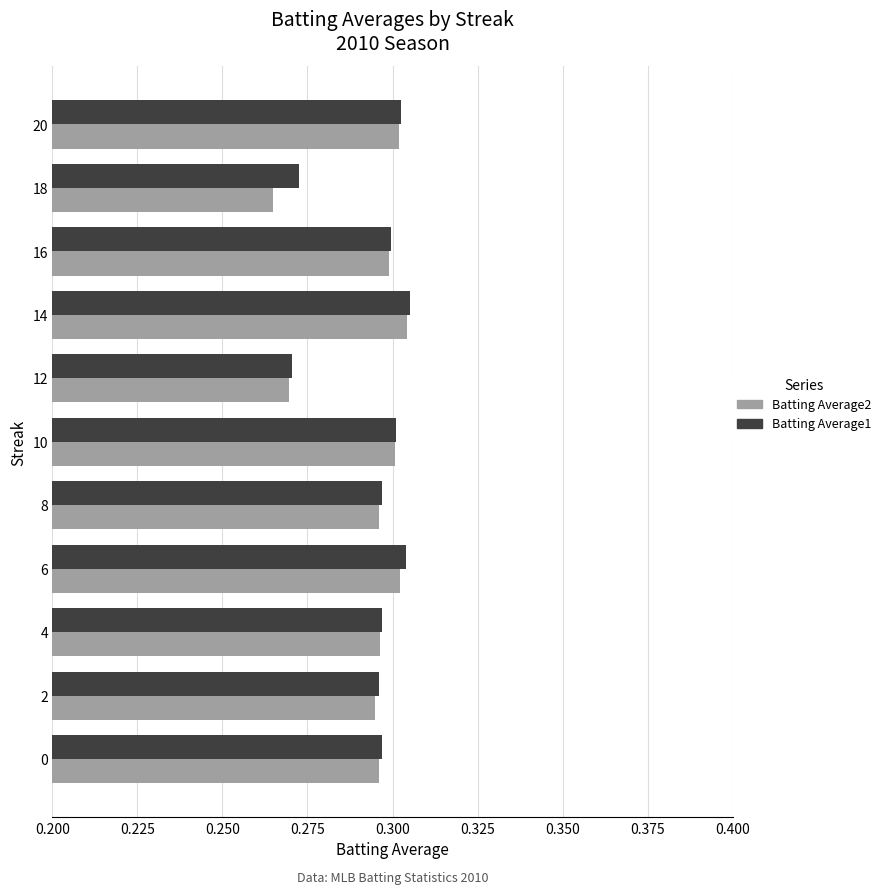

What are all the series names shown in the legend?

Batting Average2, Batting Average1